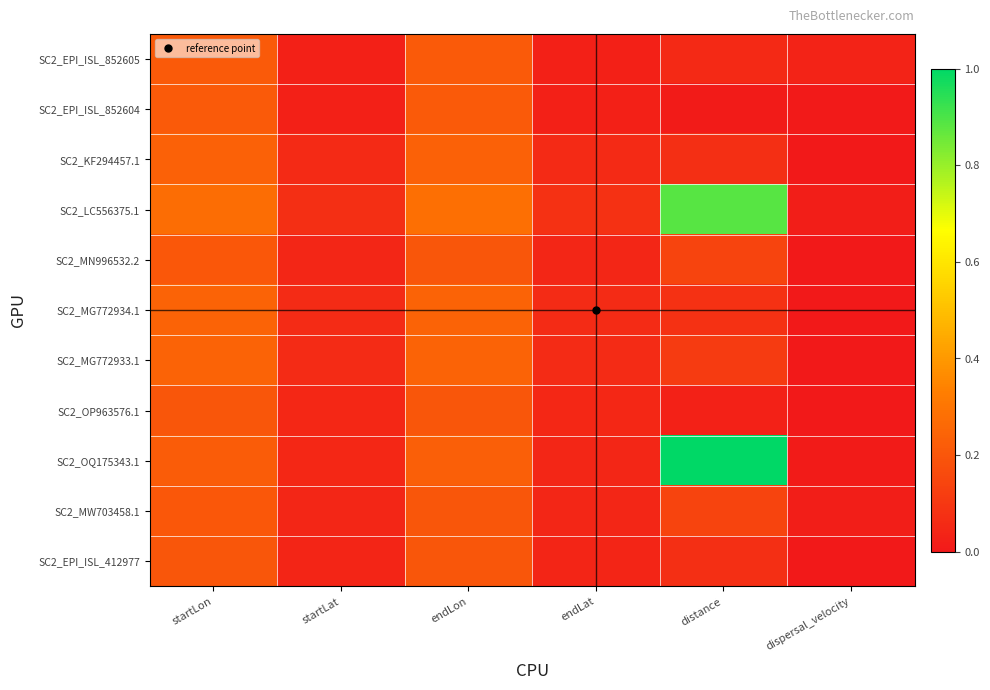

List the series in order of their peak value, lowest first.

SC2_OP963576.1, SC2_EPI_ISL_412977, SC2_MN996532.2, SC2_MW703458.1, SC2_EPI_ISL_852605, SC2_EPI_ISL_852604, SC2_KF294457.1, SC2_MG772934.1, SC2_MG772933.1, SC2_LC556375.1, SC2_OQ175343.1